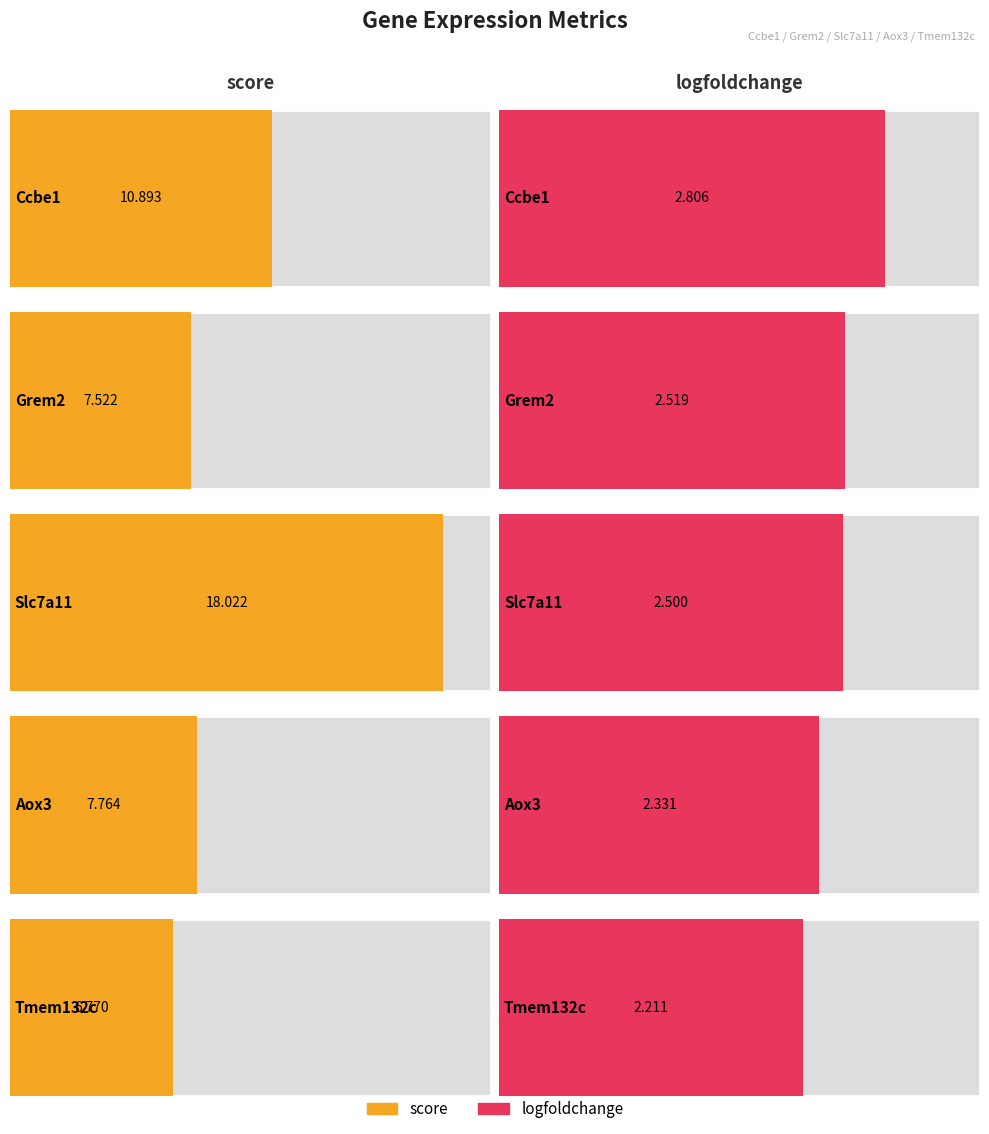

Which series has the widest spread of values?

score